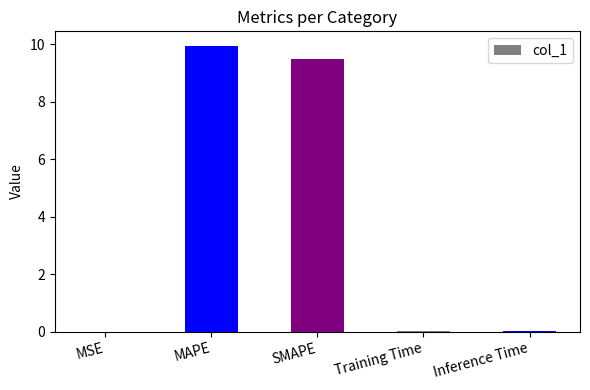

The chart shows a value of 10.0 at MAPE. True or false?

True